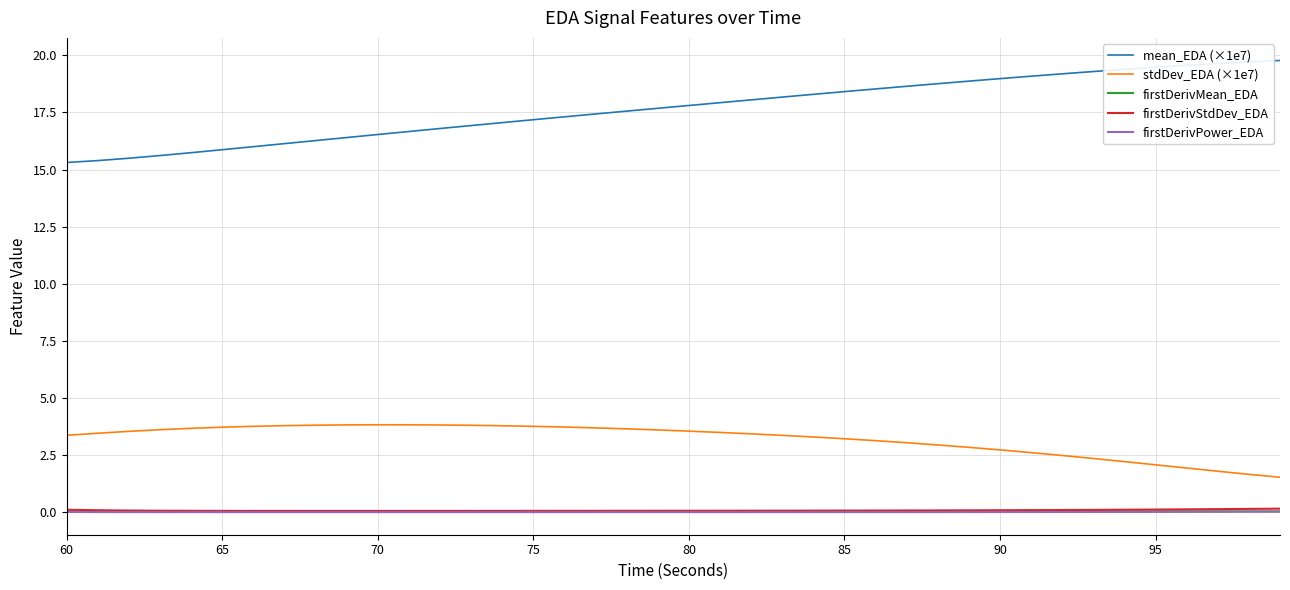

Which series has the largest range (max minus min)?

mean_EDA (×1e7)